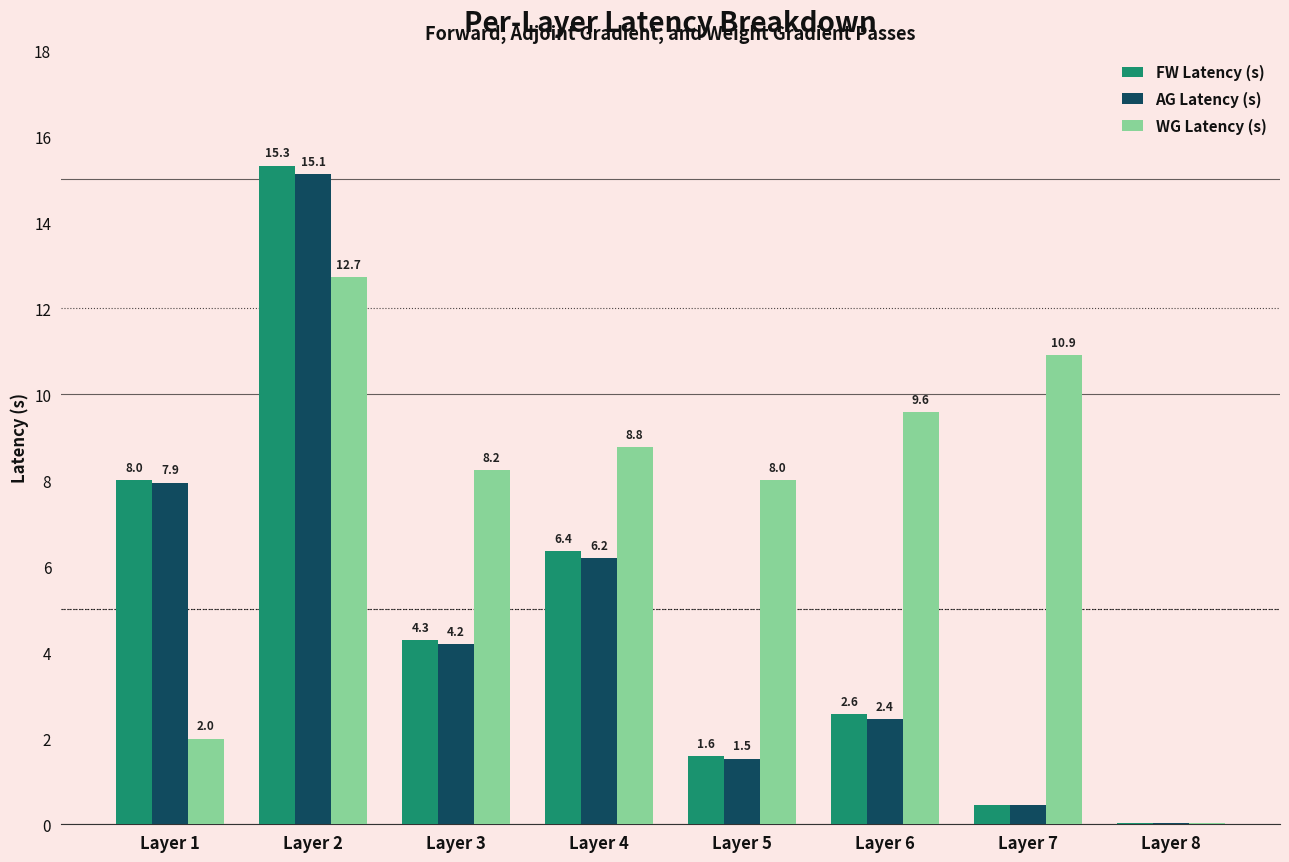

At which label is FW Latency (s) closest to 7?

Layer 4